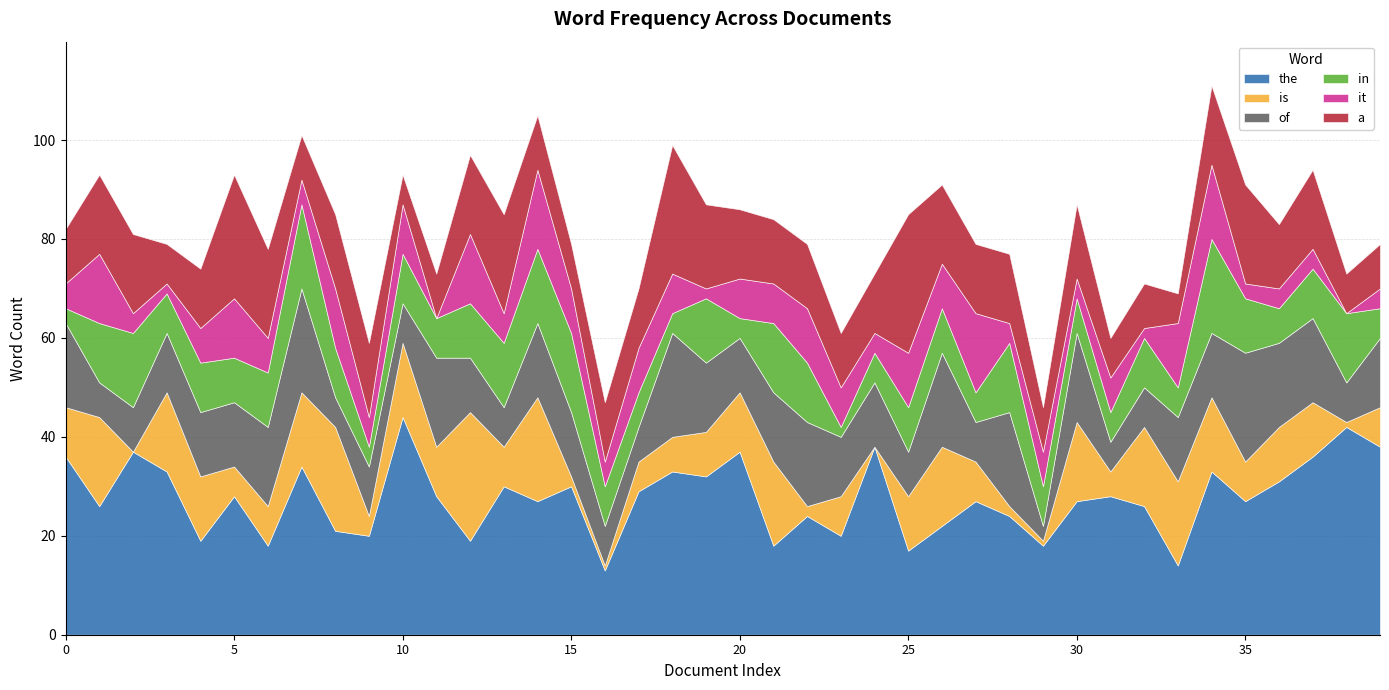

Reading left to right, extract all data points from this chart.

the: 36	26	37	33	19	28	18	34	21	20	44	28	19	30	27	30	13	29	33	32	37	18	24	20	38	17	22	27	24	18	27	28	26	14	33	27	31	36	42	38
is: 10	18	0	16	13	6	8	15	21	4	15	10	26	8	21	2	1	6	7	9	12	17	2	8	0	11	16	8	2	1	16	5	16	17	15	8	11	11	1	8
of: 17	7	9	12	13	13	16	21	6	10	8	18	11	8	15	13	8	7	21	14	11	14	17	12	13	9	19	8	19	3	18	6	8	13	13	22	17	17	8	14
in: 3	12	15	8	10	9	11	17	10	4	10	8	11	13	15	16	8	7	4	13	4	14	12	2	6	9	9	6	14	8	7	6	10	6	19	11	7	10	14	6
it: 5	14	4	2	7	12	7	5	12	6	10	0	14	6	16	9	5	9	8	2	8	8	11	8	4	11	9	16	4	7	4	7	2	13	15	3	4	4	0	4
a: 11	16	16	8	12	25	18	9	15	15	6	9	16	20	11	9	12	12	26	17	14	13	13	11	12	28	16	14	14	9	15	8	9	6	16	20	13	16	8	9